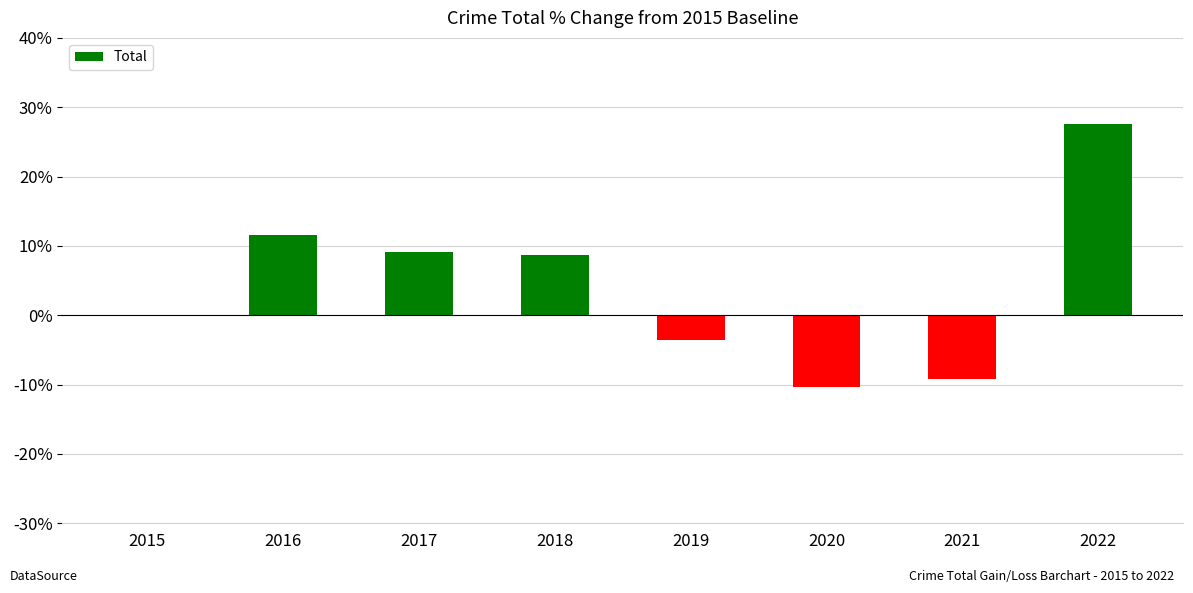

True or false: the data shows 9.1 at 2017.

True